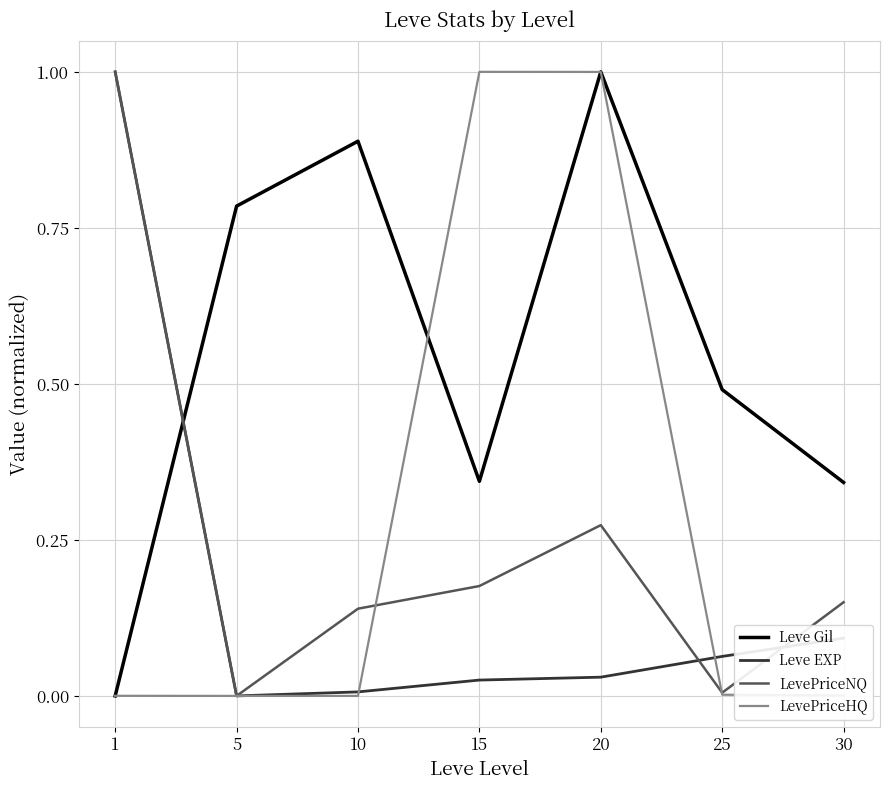

How many lines are shown in the chart?

4